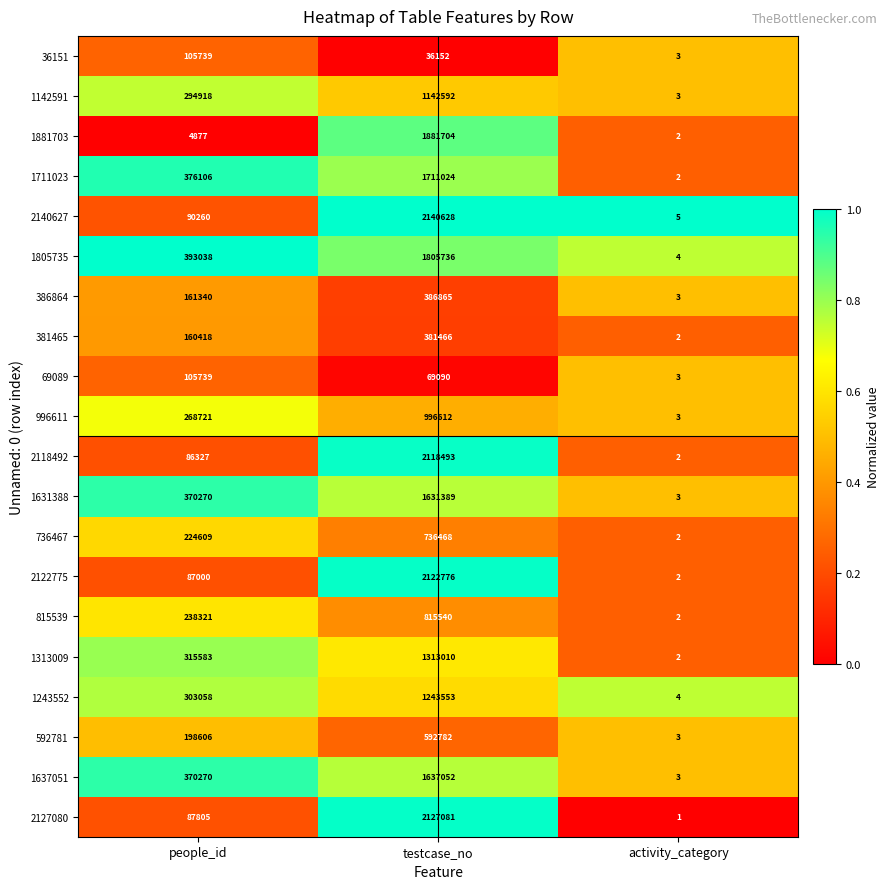

Which series has the largest range (max minus min)?

2140627